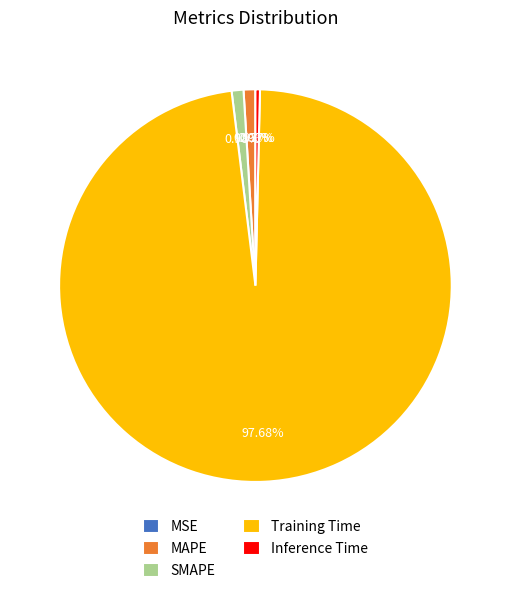

Do Training Time and MAPE together represent more than half of the pie?

Yes